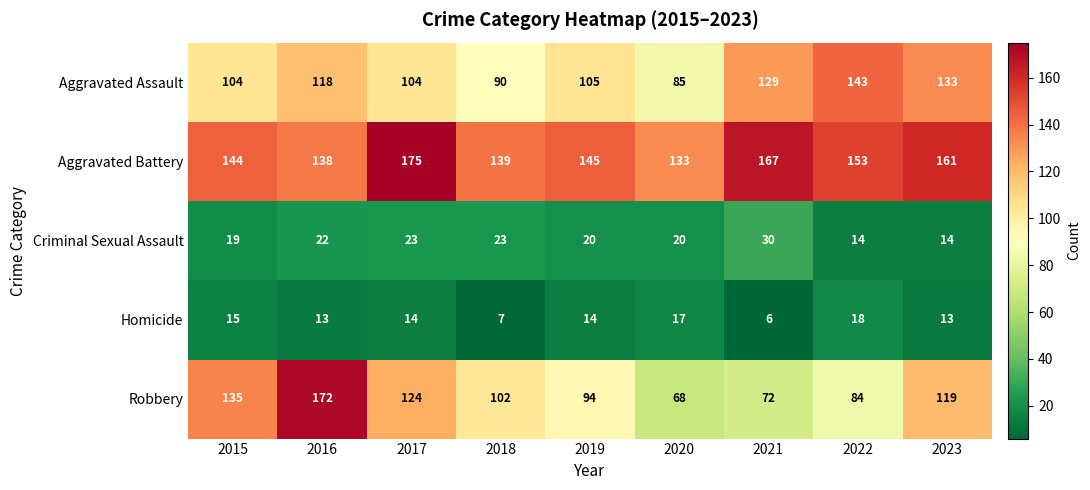

Is it true that Aggravated Assault equals 82 at 2016?

False